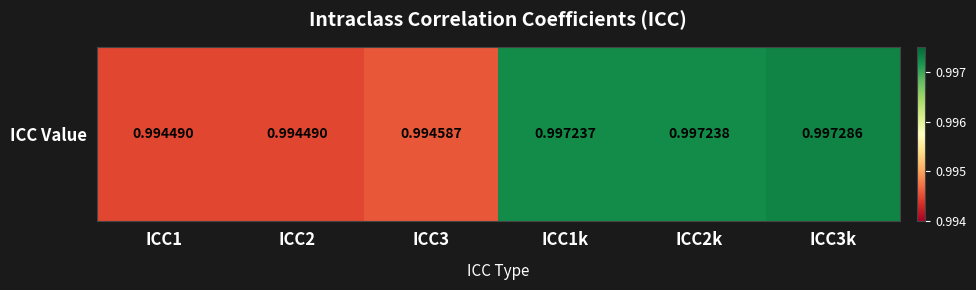

True or false: the data shows 1.4 at ICC2k.

False